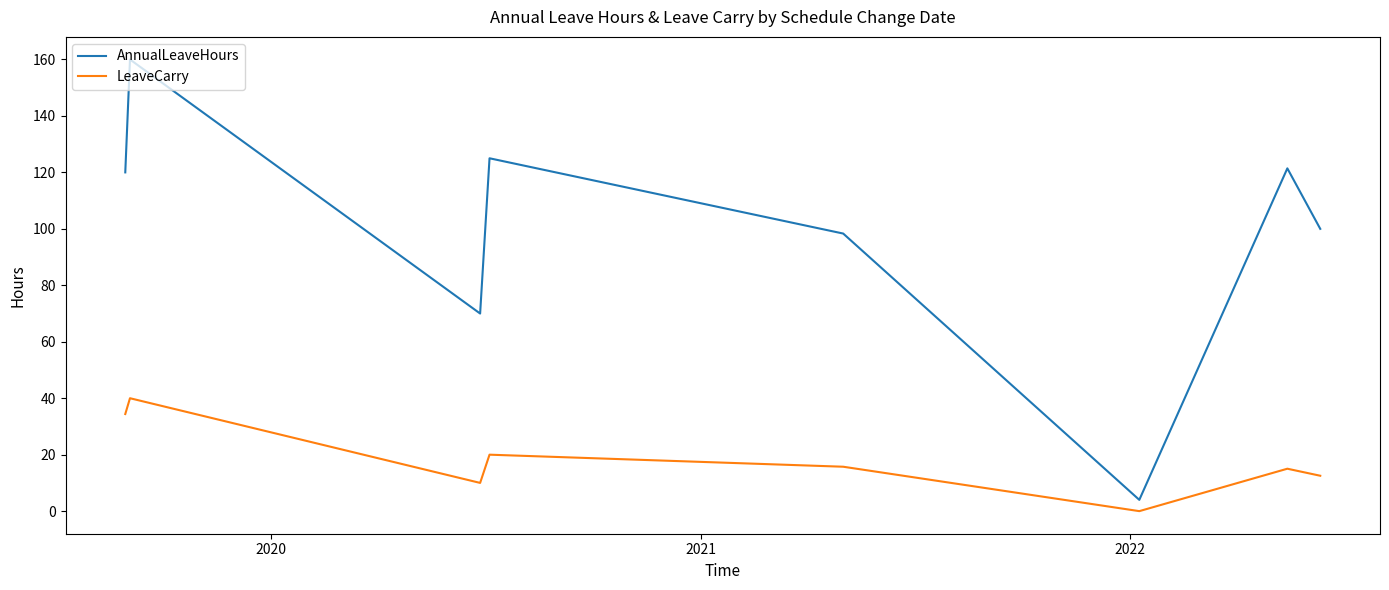

Which series has the largest total across all categories?

AnnualLeaveHours